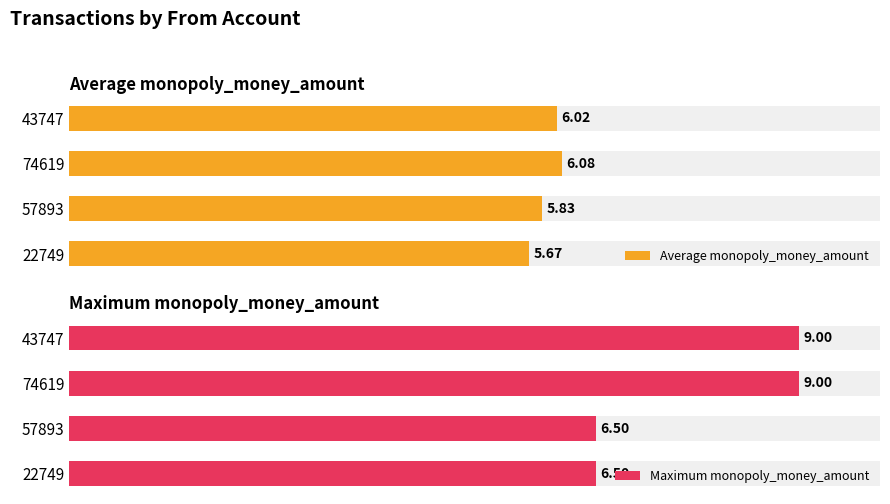

Which series has the largest total across all categories?

Maximum monopoly_money_amount